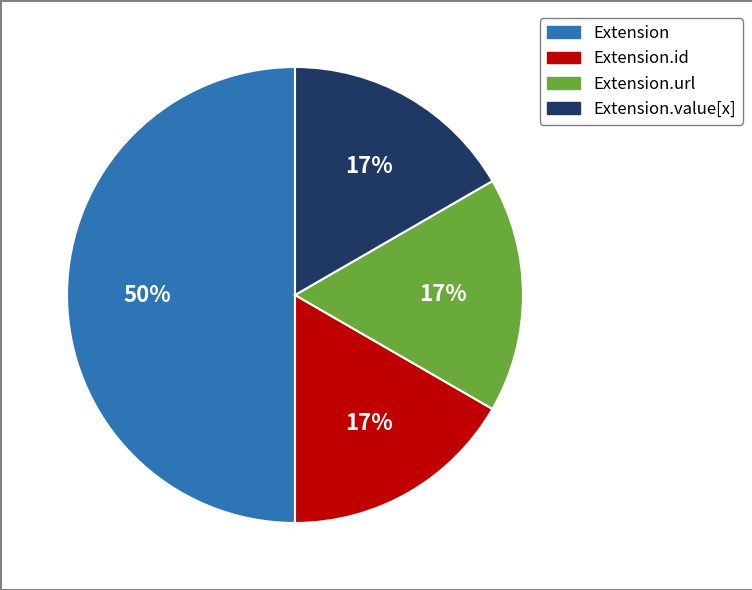

Which slice is the largest?

Extension